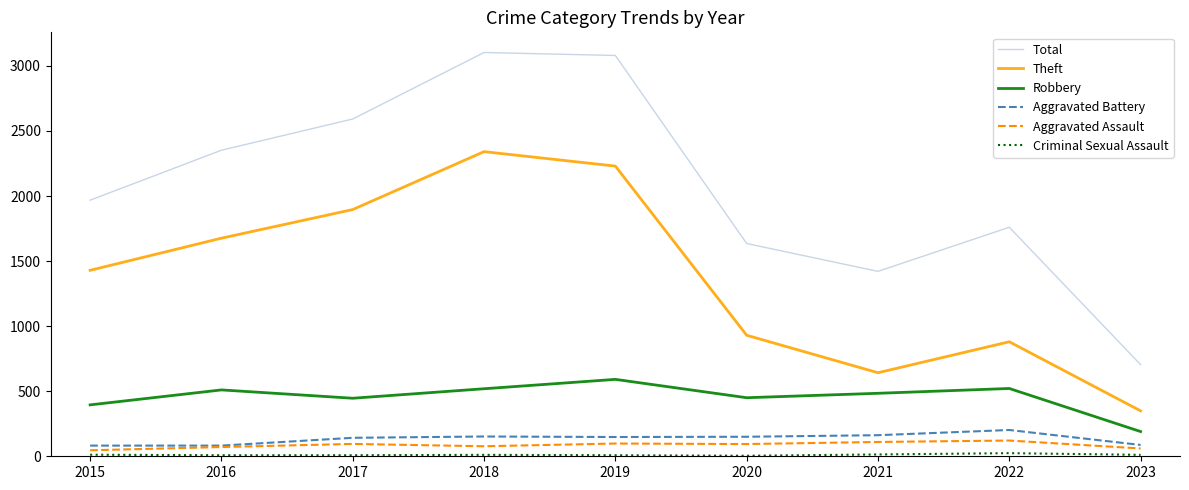

What is the sum of the Aggravated Assault values at 2019 and 2021?

208